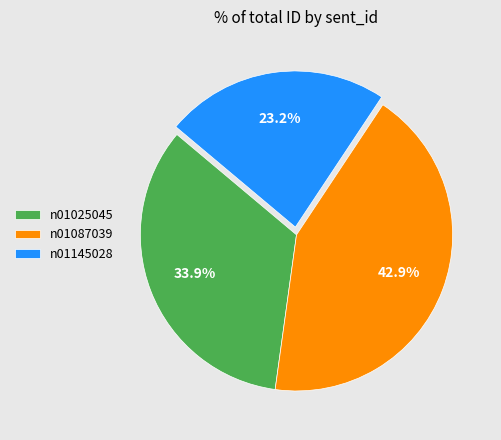

What is the largest slice in the pie chart?

n01087039